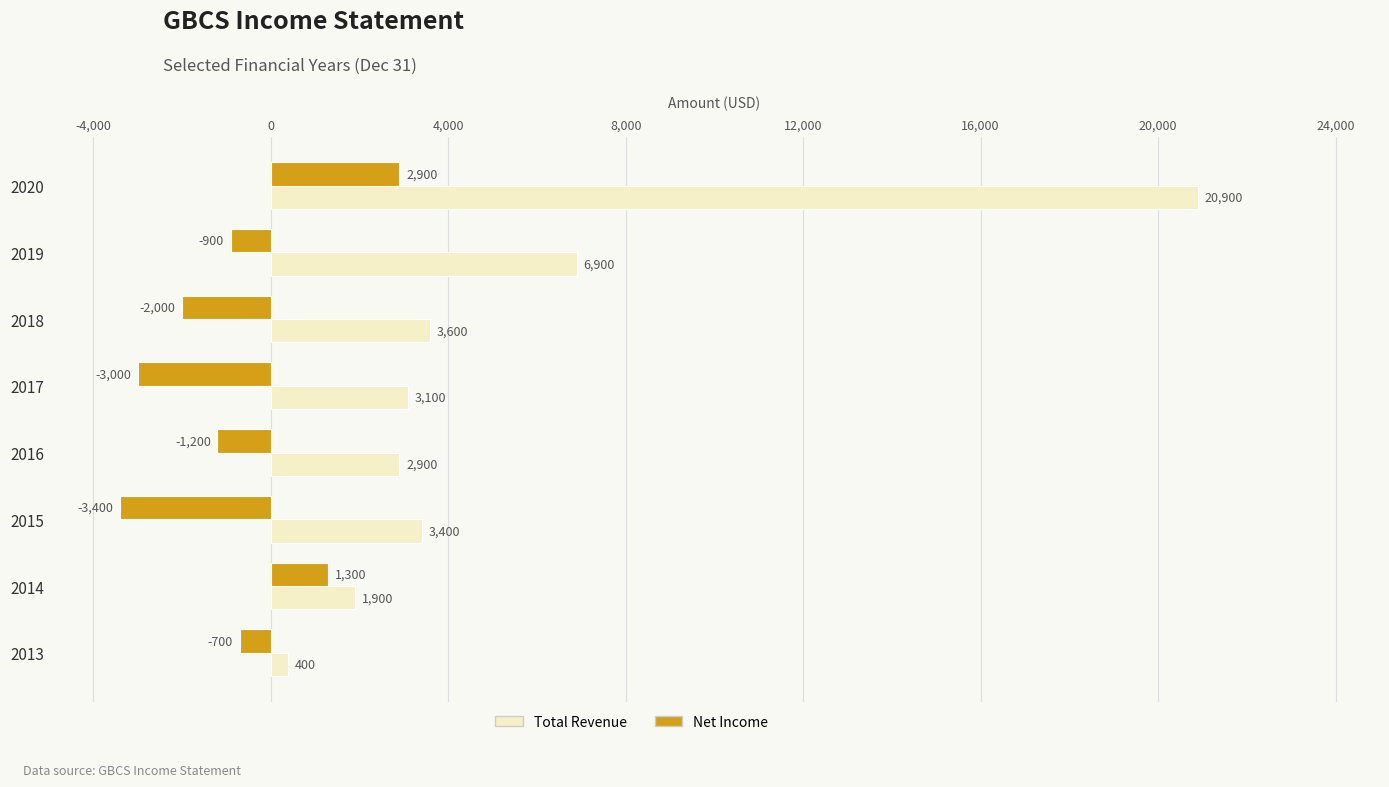

True or false: Net Income has a value of 1300 at 2014.

True